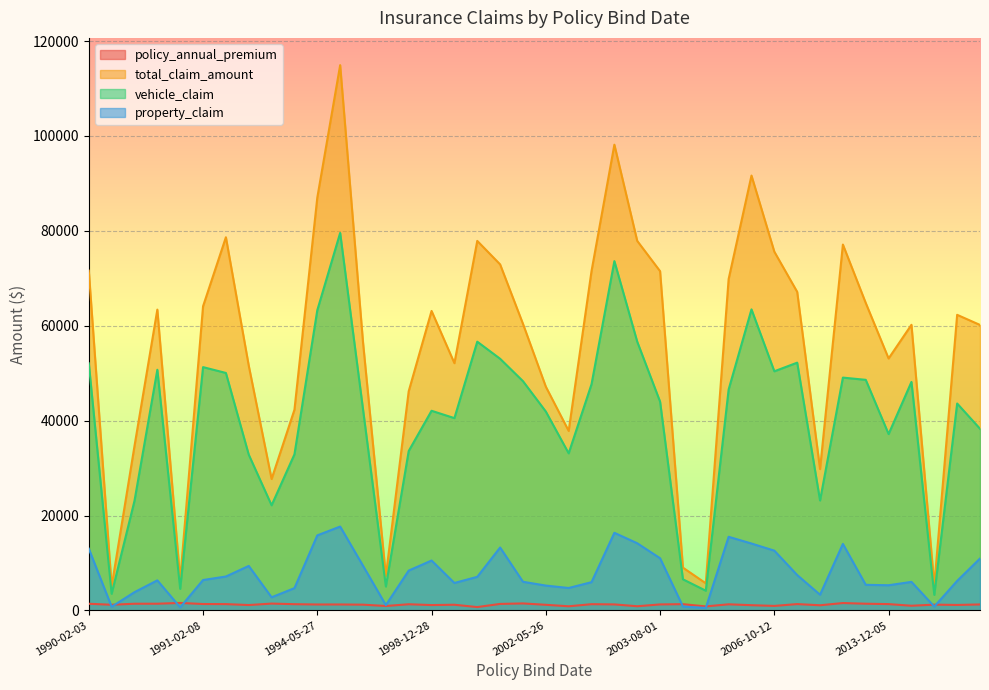

Rank the series at 2000-09-06 from lowest to highest value.

policy_annual_premium, property_claim, vehicle_claim, total_claim_amount